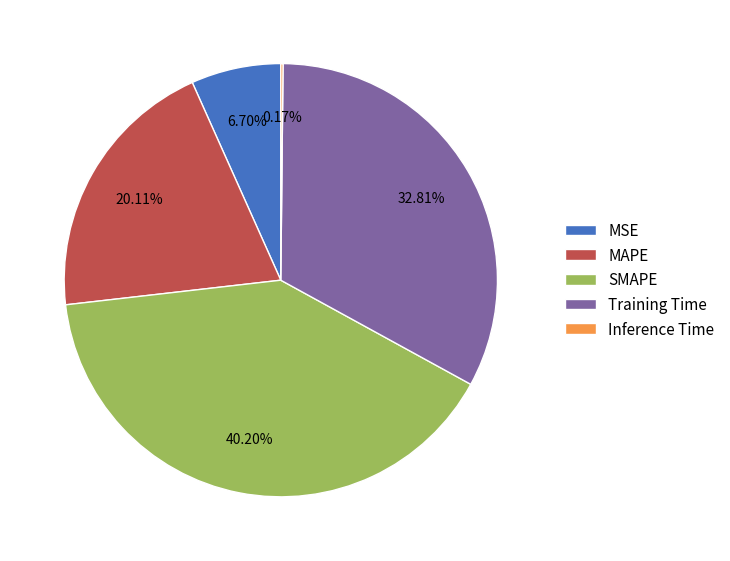

Does MSE account for over 50% of the chart?

No